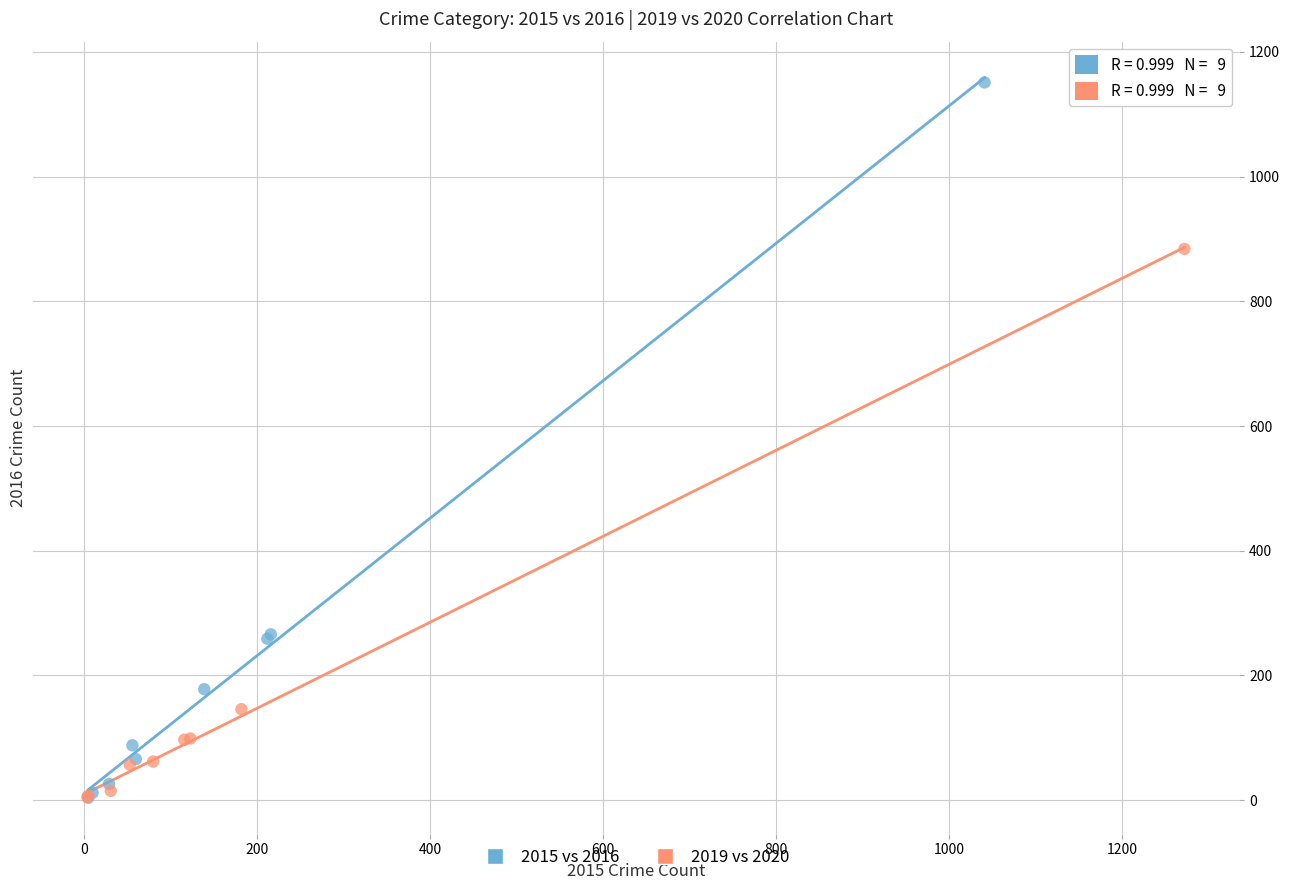

Which series contains the highest Y value?

2015 vs 2016